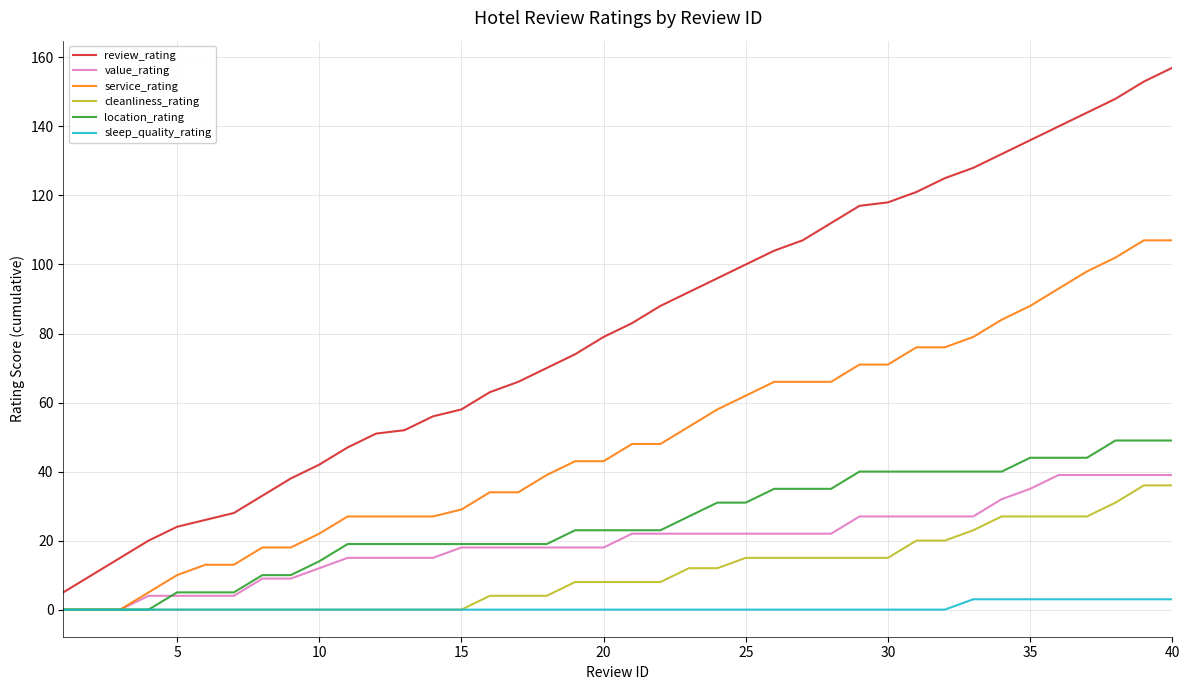

Which series has the largest total across all categories?

review_rating